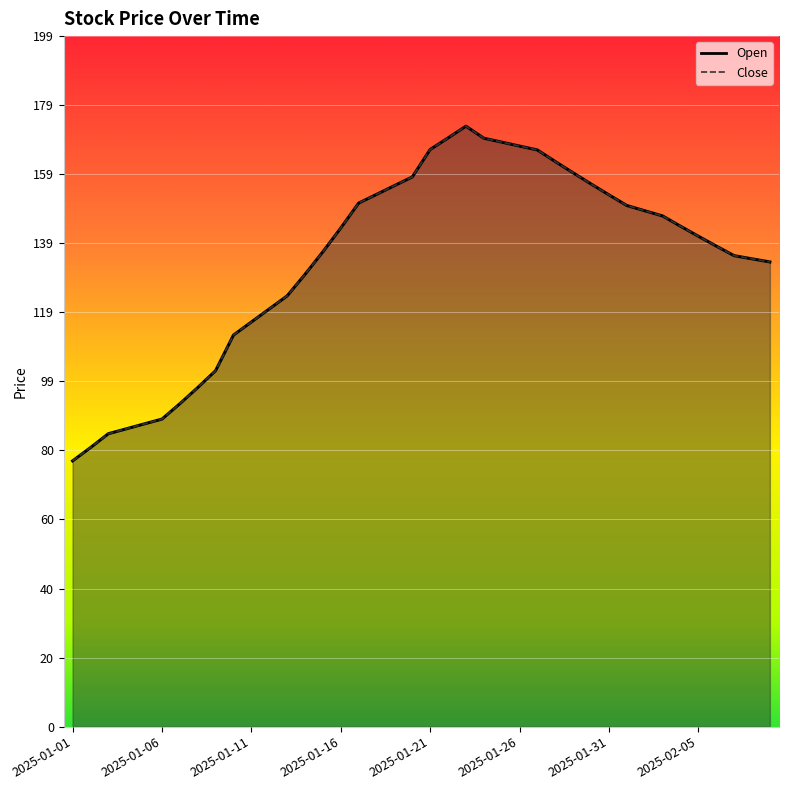

How many lines are shown in the chart?

2